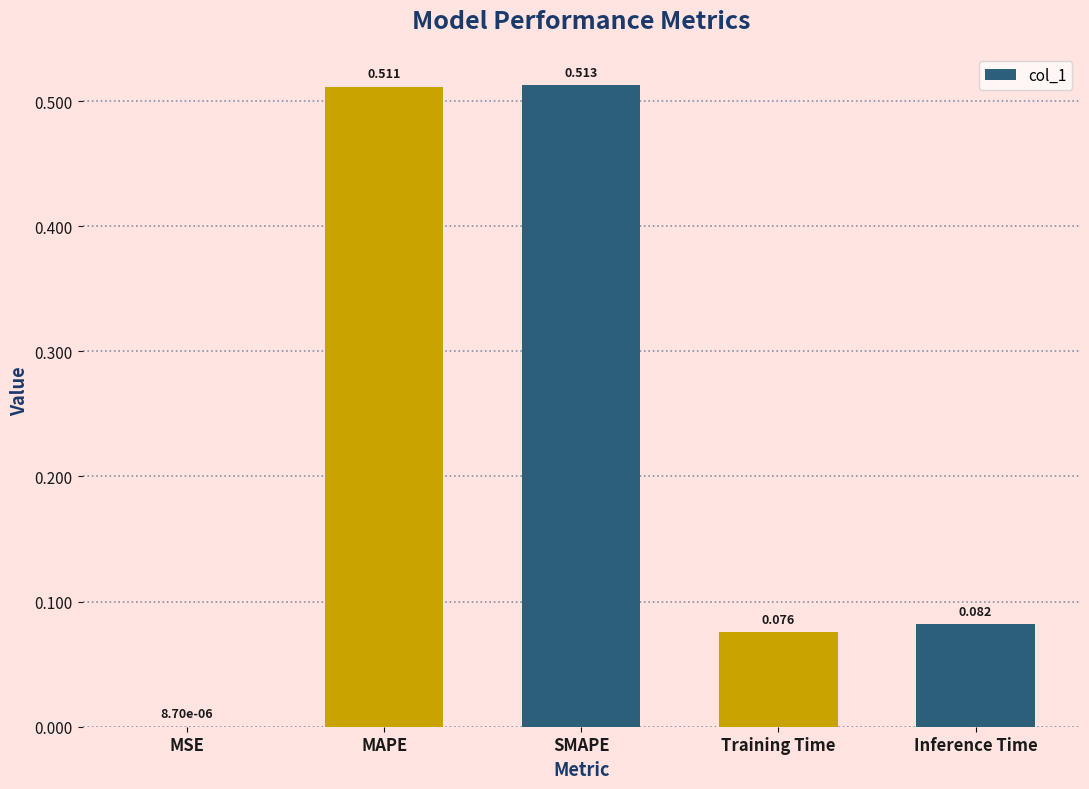

What is the change in value from MSE to Training Time?

+0.1